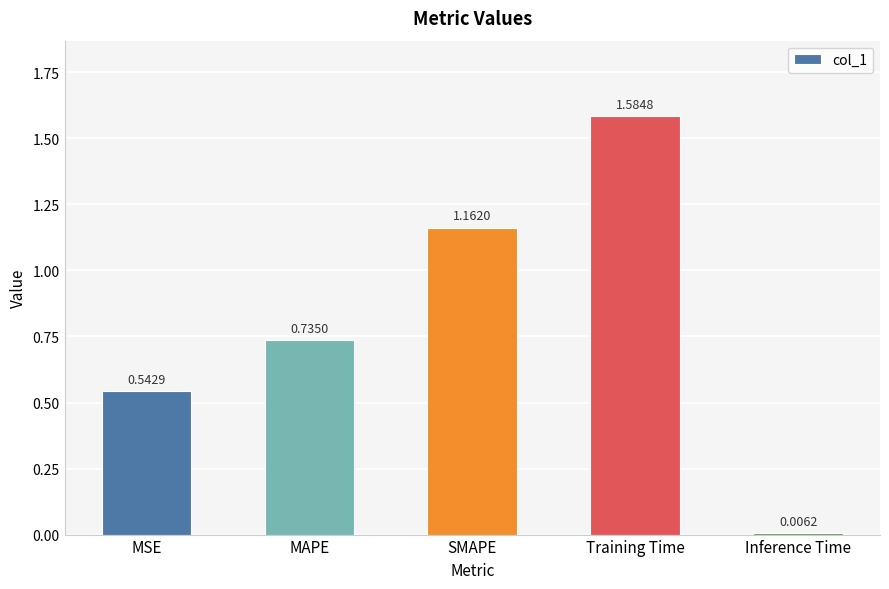

What is the sum of all values?

4.0